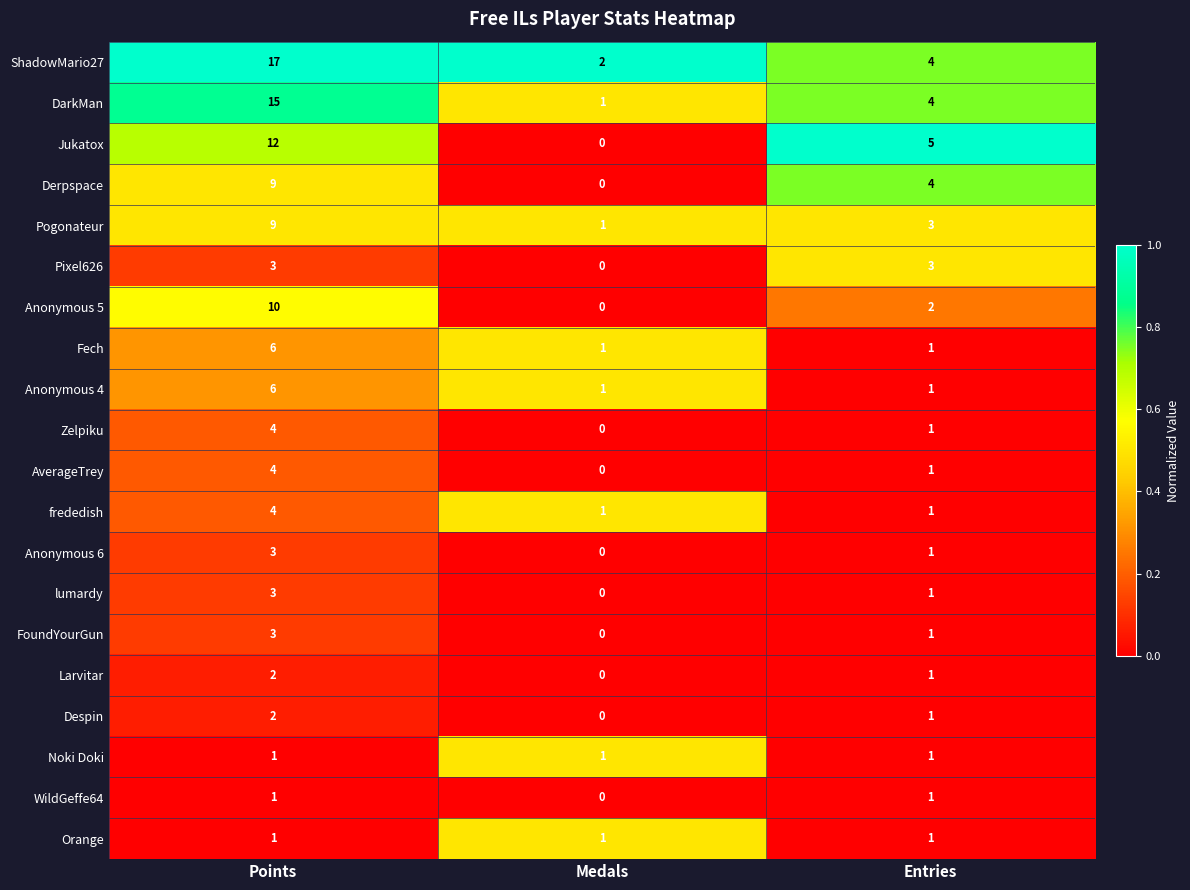

What is the total value across all series at Medals?

9